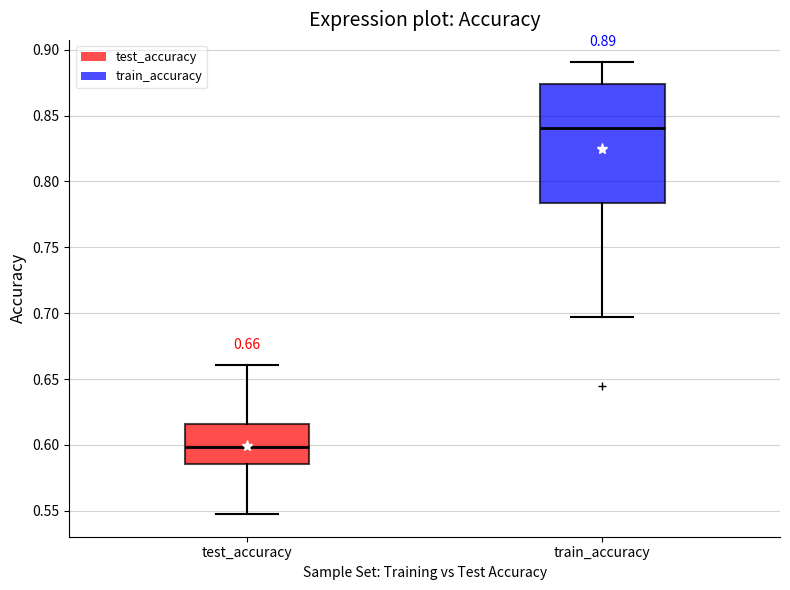

Which box's median line is the lowest?

test_accuracy